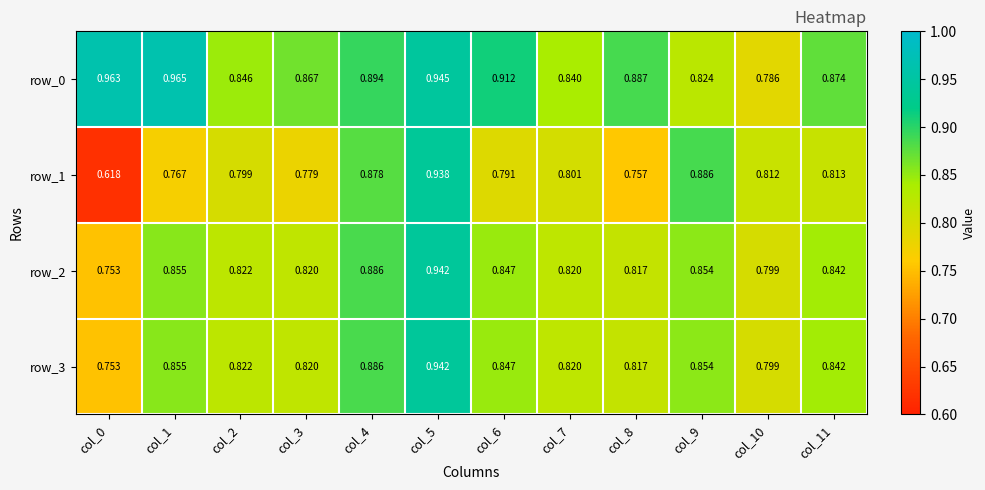

Count the row_3 values in the range 0 to 1.

12